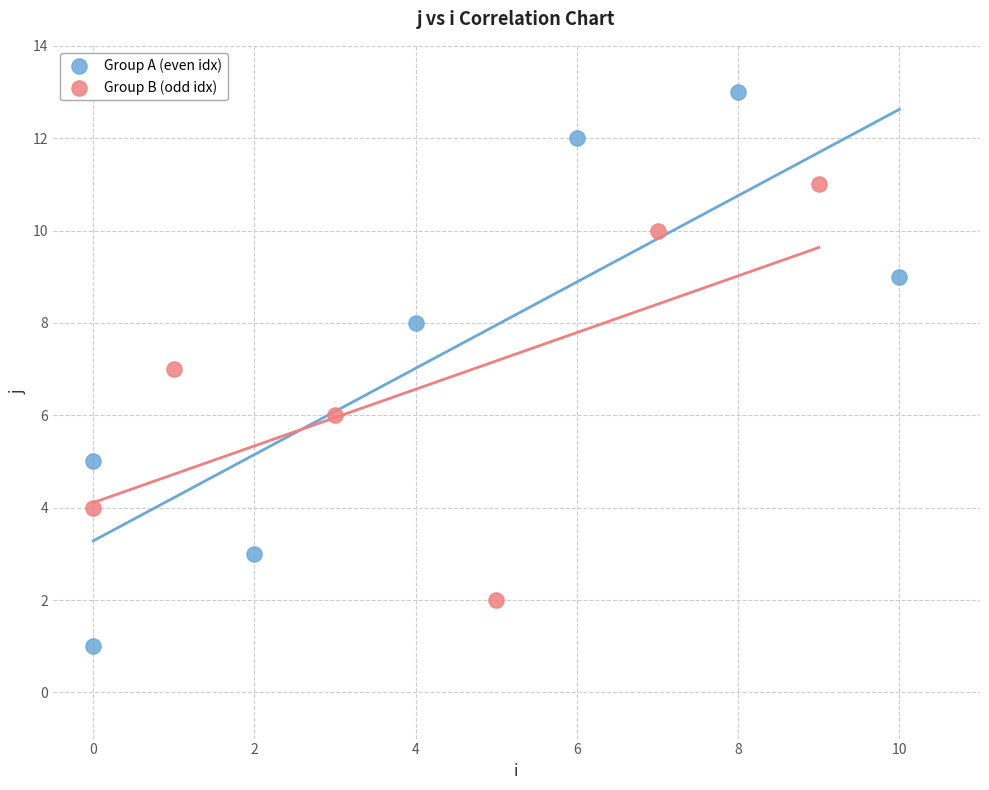

What are all the series names shown in the legend?

Group A (even idx), Group B (odd idx)